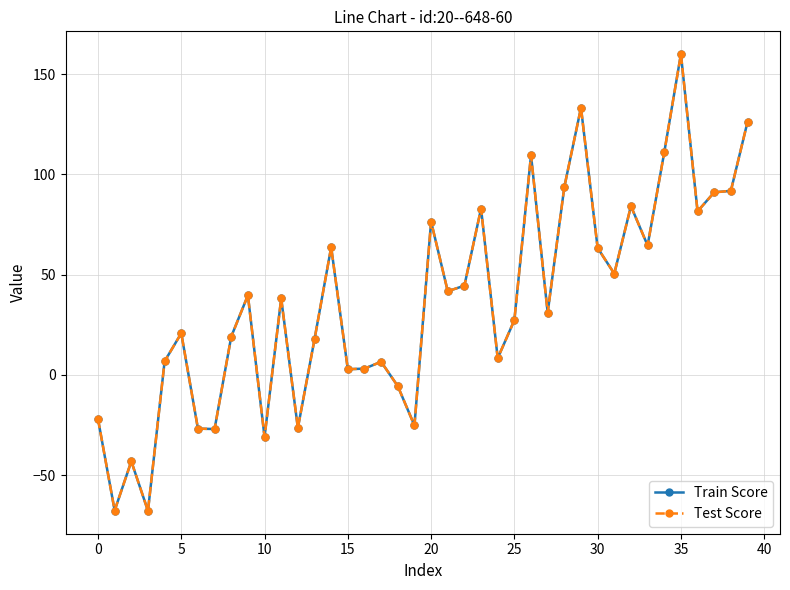

Does the chart have visible grid lines?

Yes